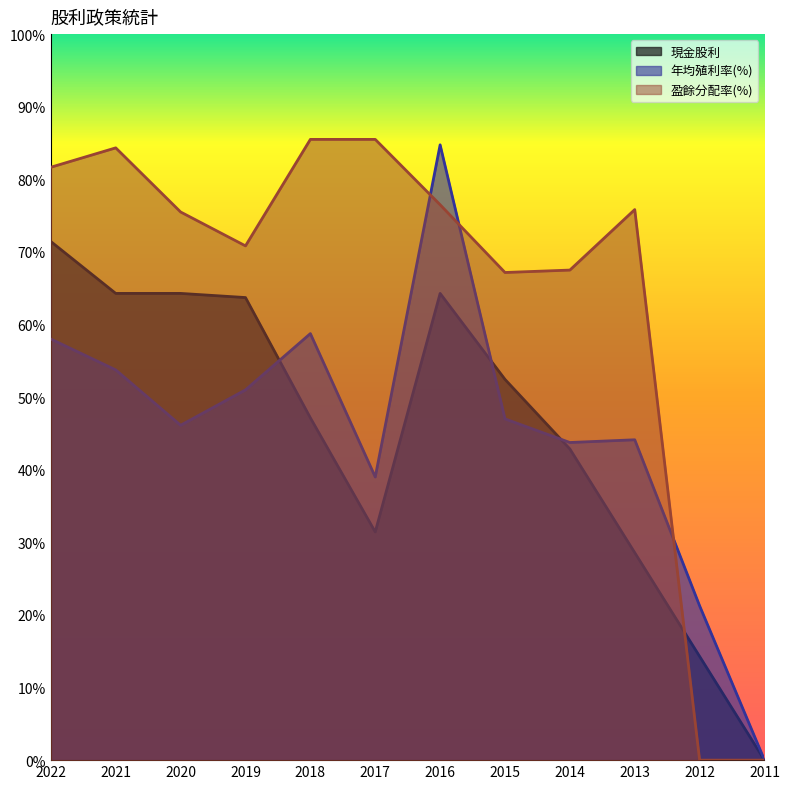

What value does the 年均殖利率(%) series have at 2020?

46.1